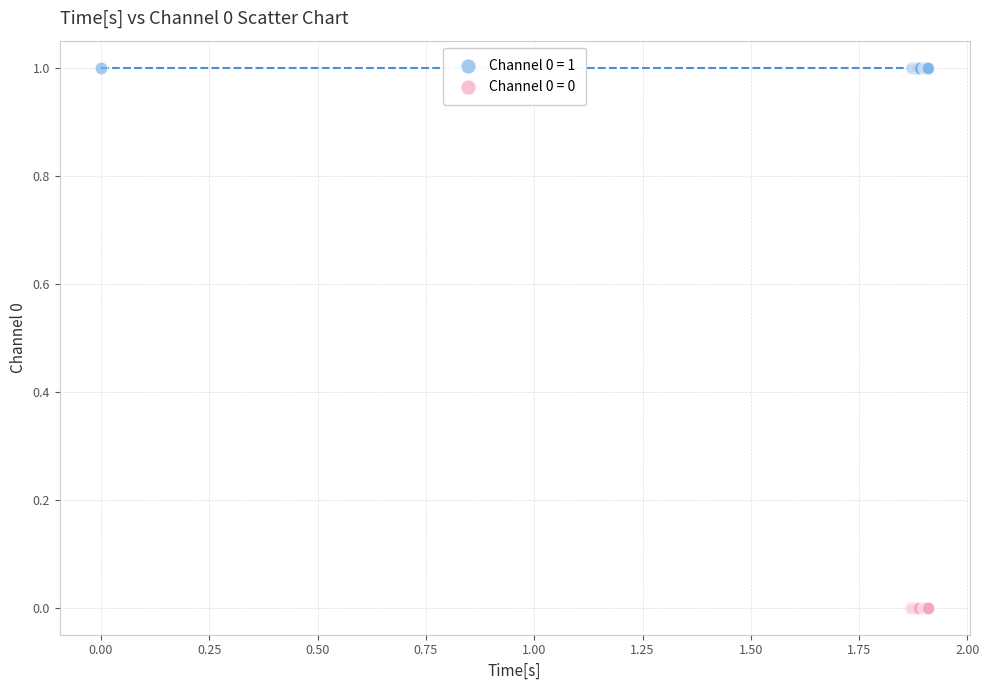

Which series contains the highest Y value?

Channel 0 = 1